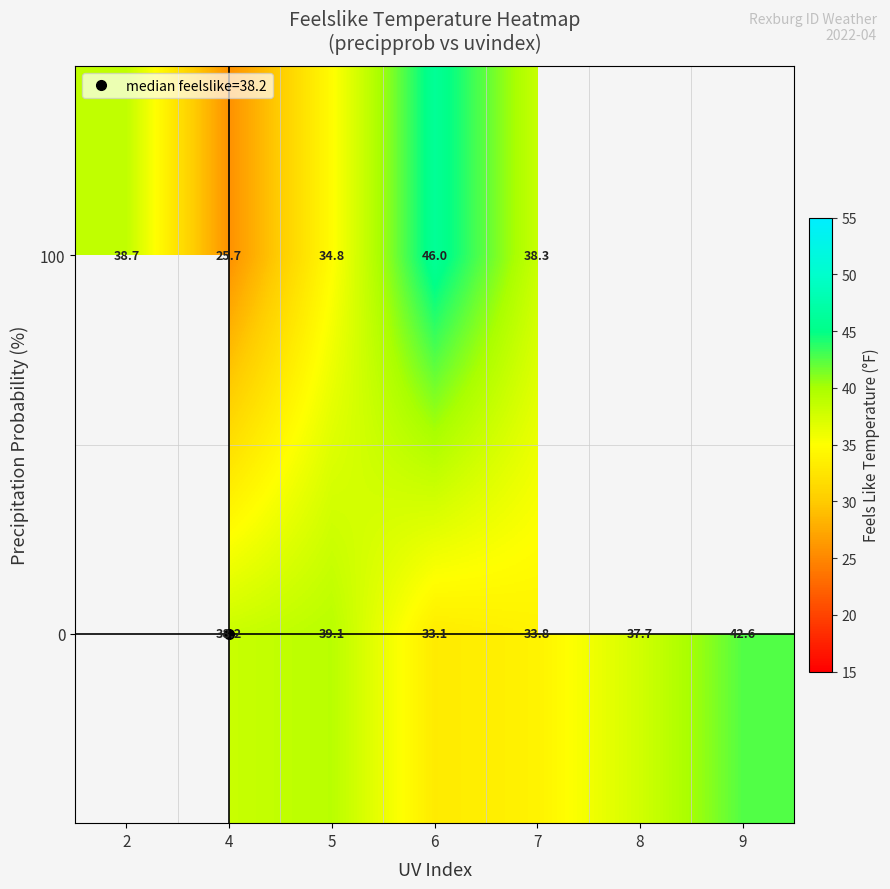

Which series has the largest range (max minus min)?

100